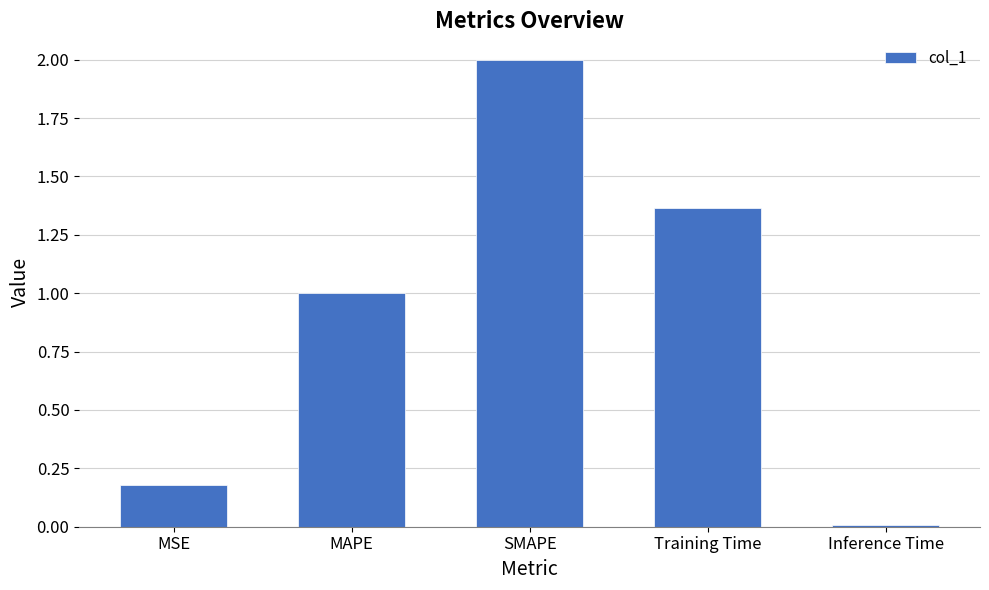

What is the maximum value shown in the chart?

2.0